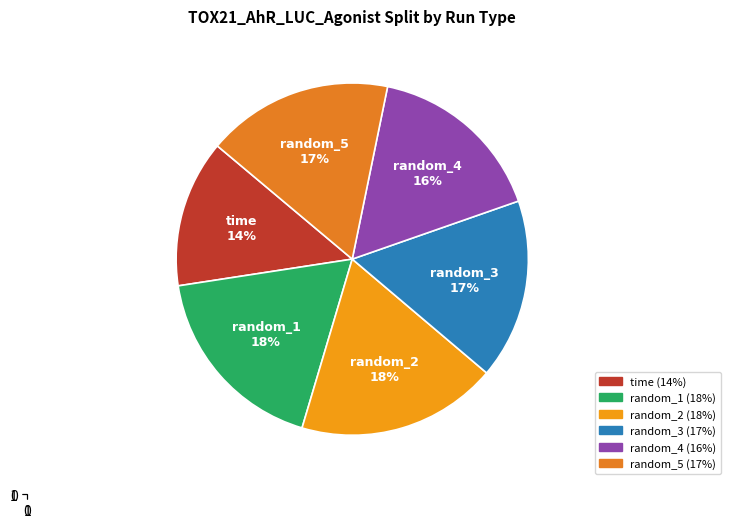

Do random_1 and random_5 together represent more than half of the pie?

No